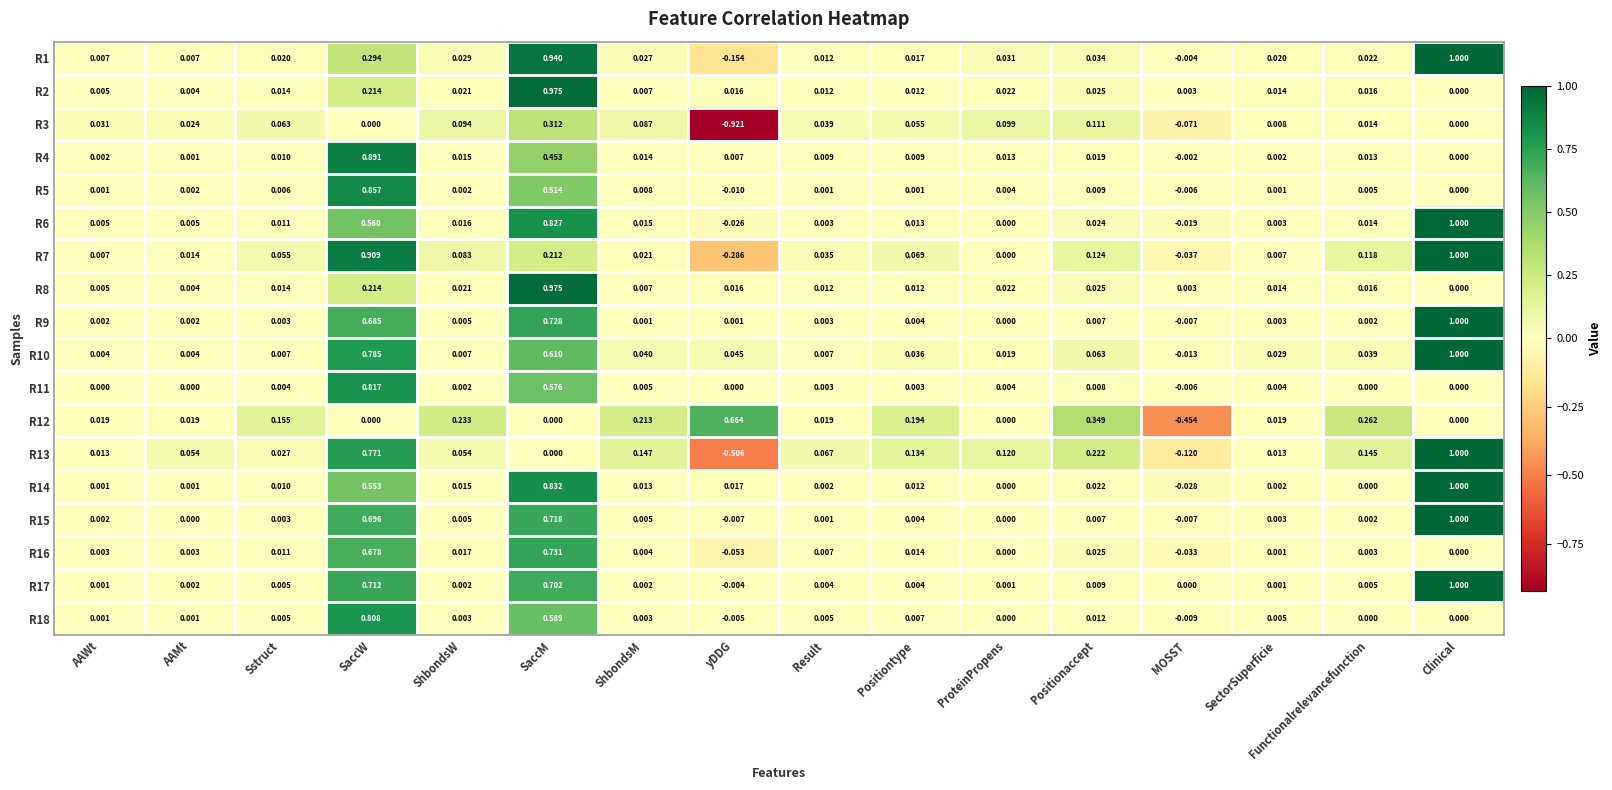

Which category has the highest value across all series?

Clinical